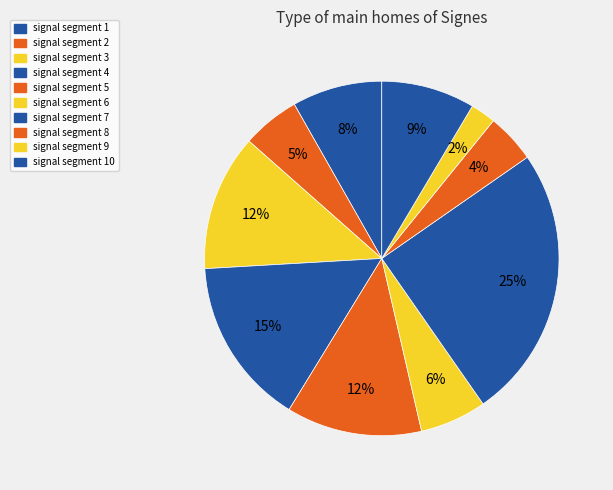

The signal segment 5 slice represents 22% of the pie. True or false?

False